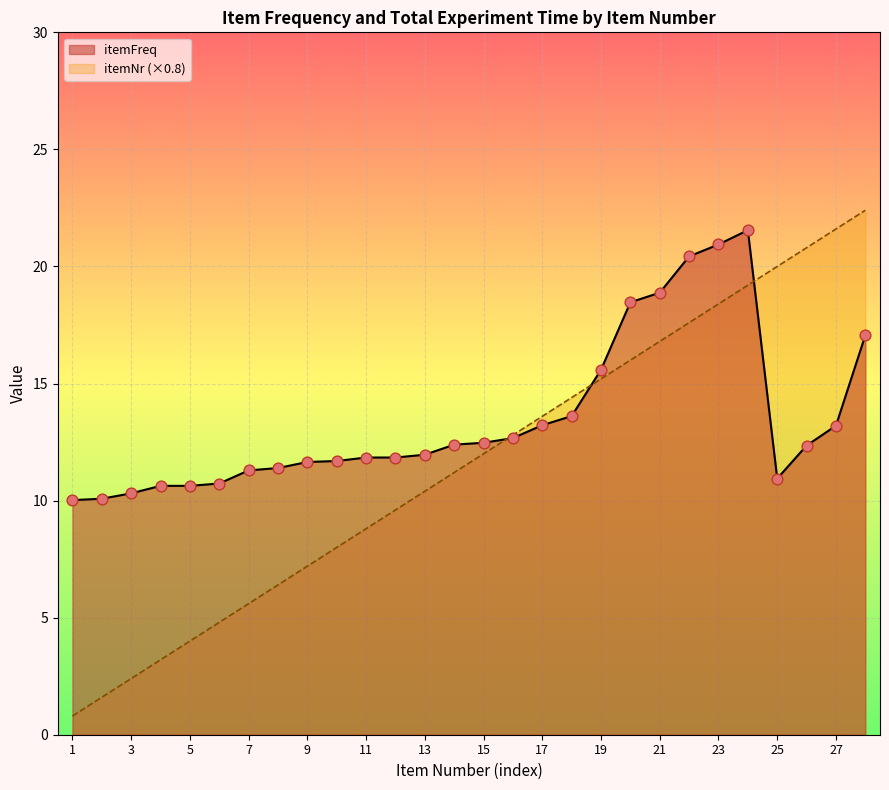

What are all the series names shown in the legend?

itemFreq, itemNr (×0.8)